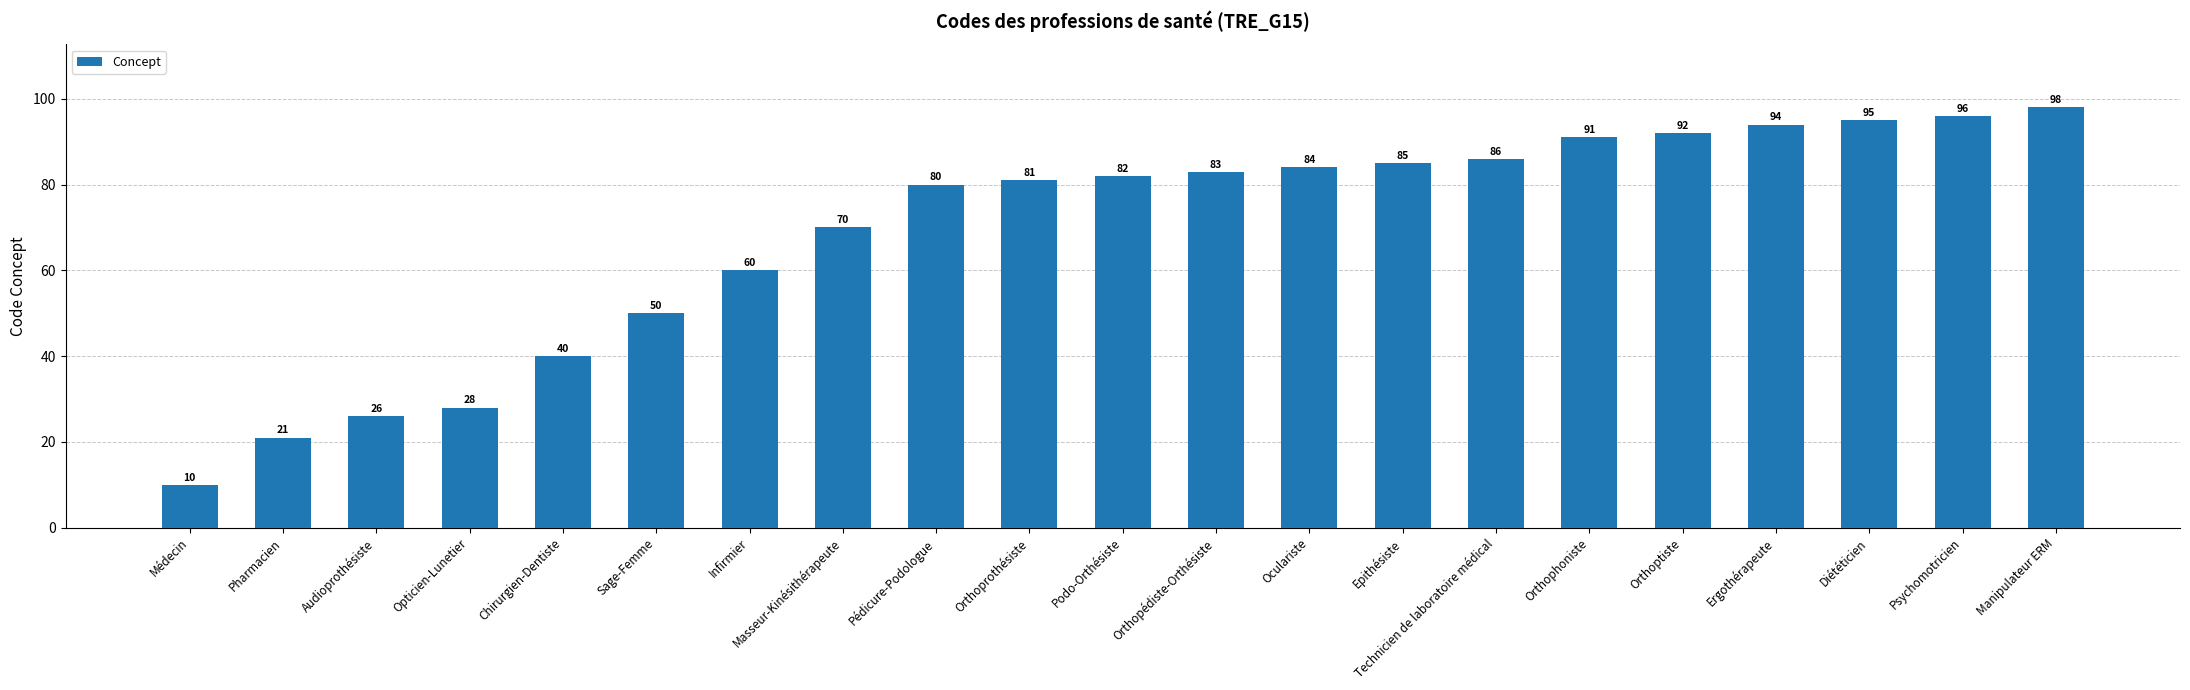

How many values are below 82?

10